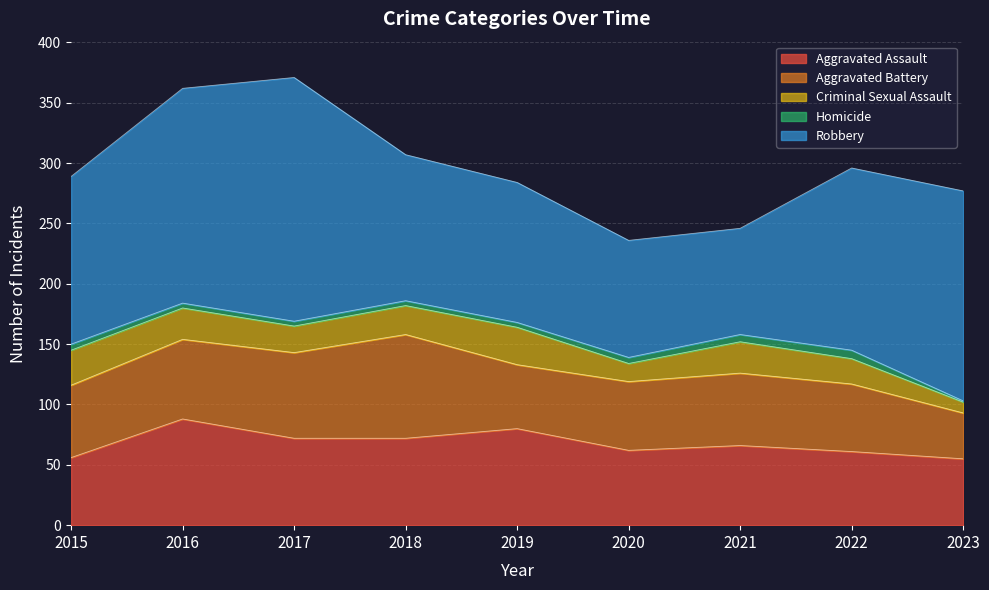

True or false: Robbery and Criminal Sexual Assault cross at least once.

False